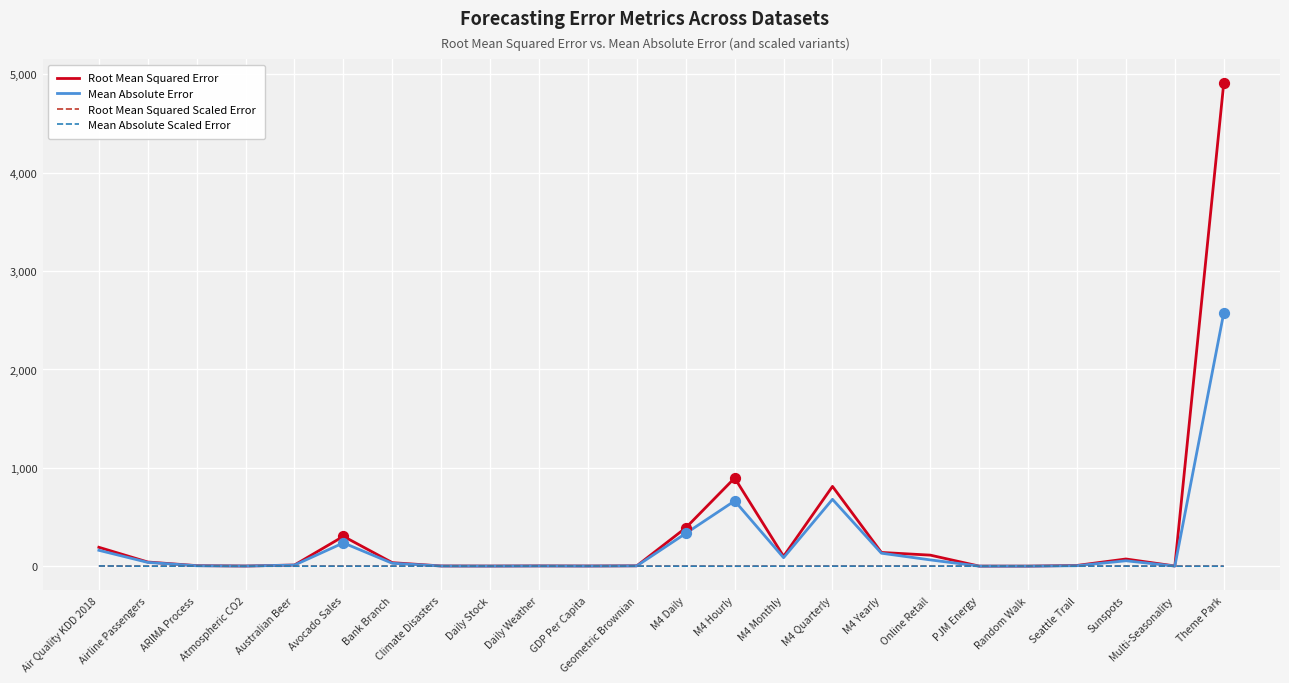

Which series changed the most between Daily Weather and Theme Park?

Root Mean Squared Error